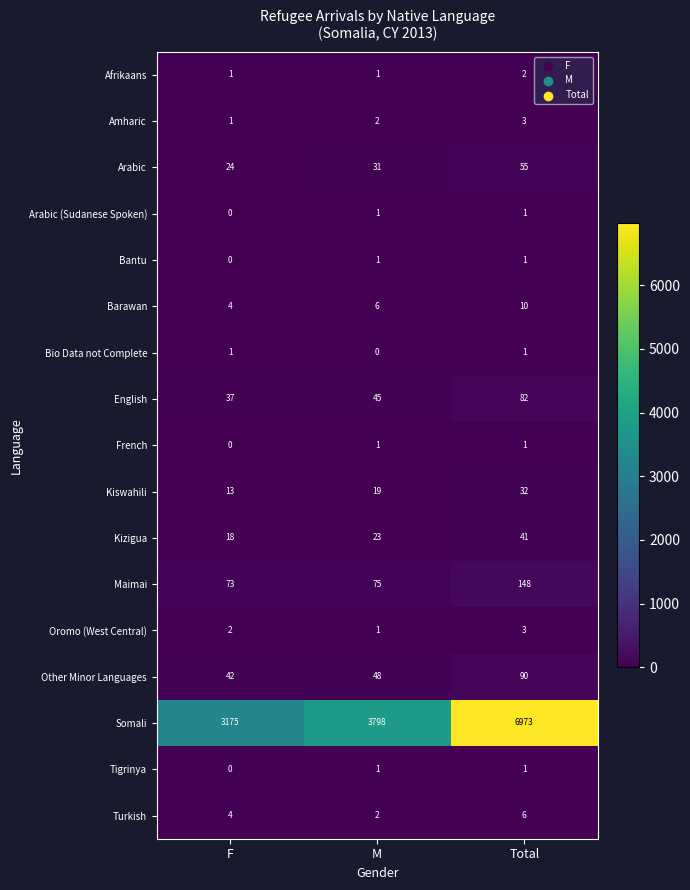

What is the maximum value shown in the chart?

6973